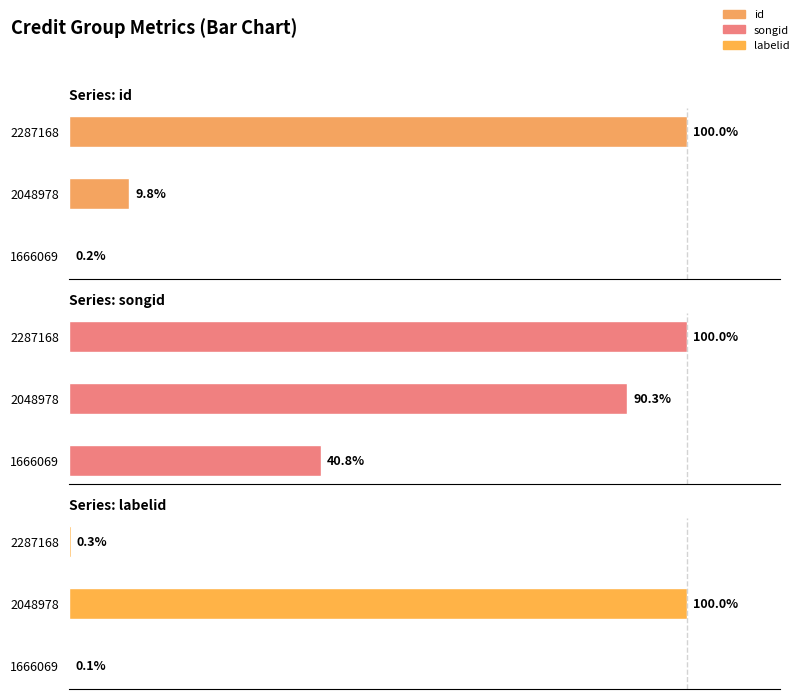

The id series shows 152.5 at 2287168. True or false?

False